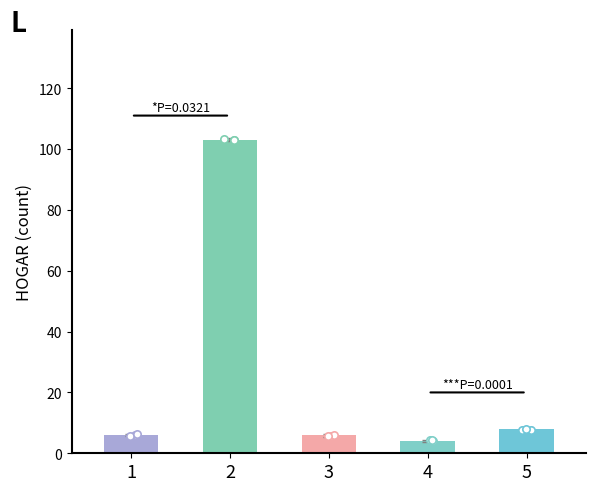

What is the change in value from 4 to 5?

+4